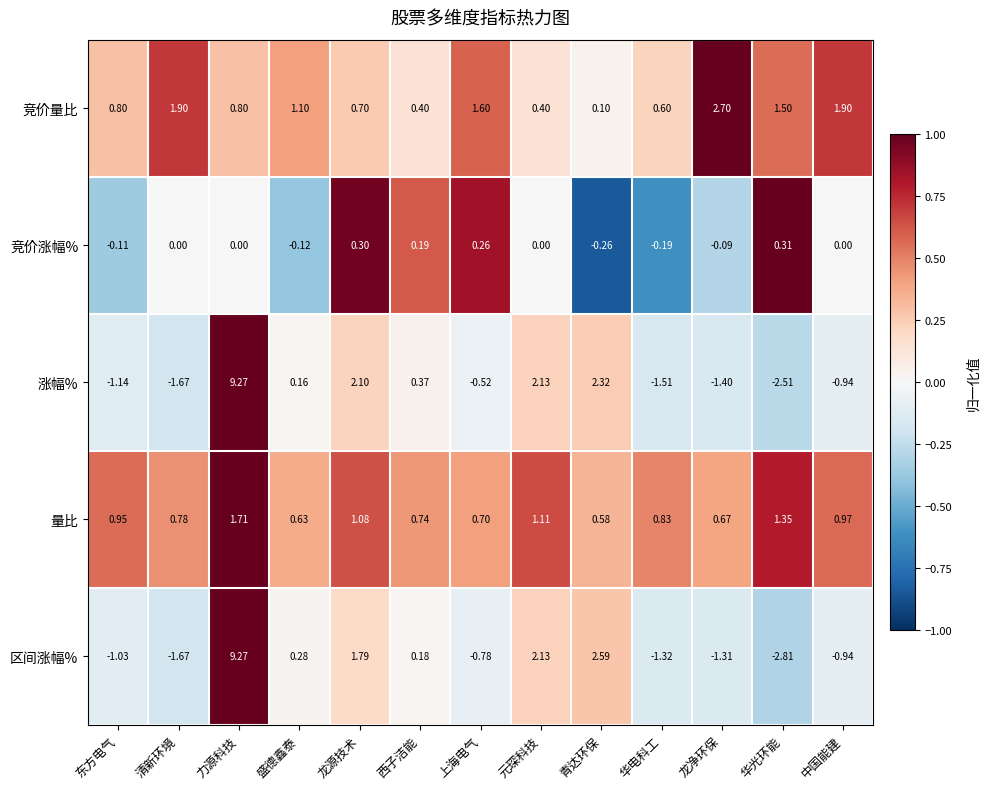

At which category is the sum across all series the highest?

力源科技